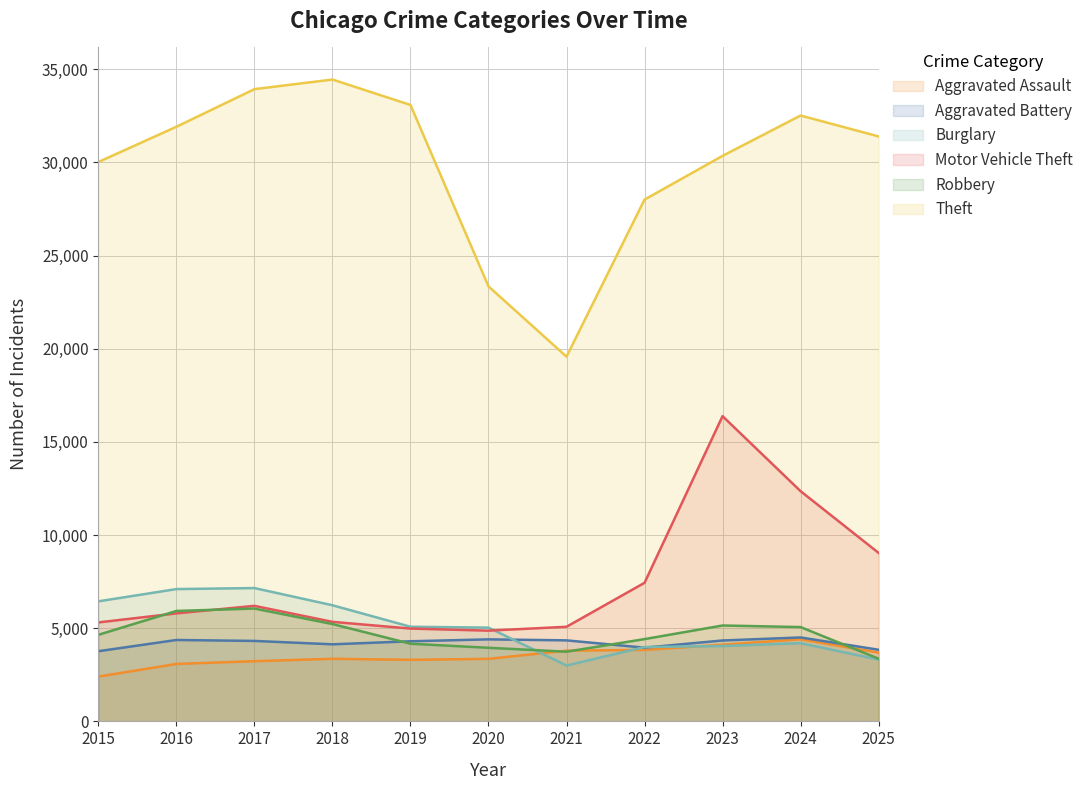

Which series has the largest range (max minus min)?

Theft